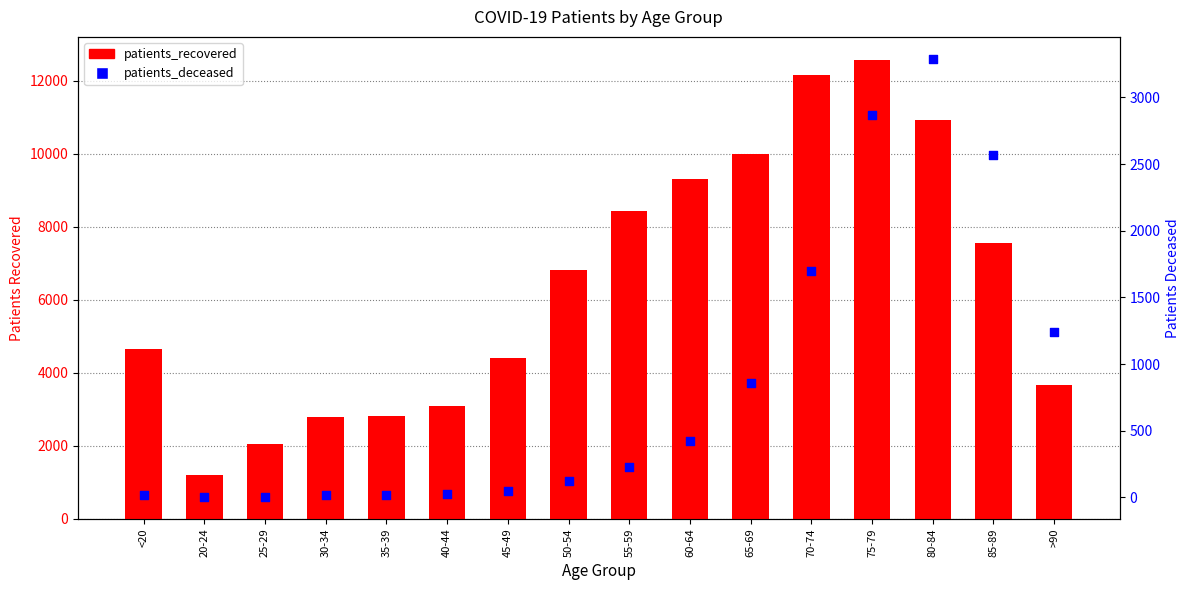

What is the total value across all series at 75-79?

15447